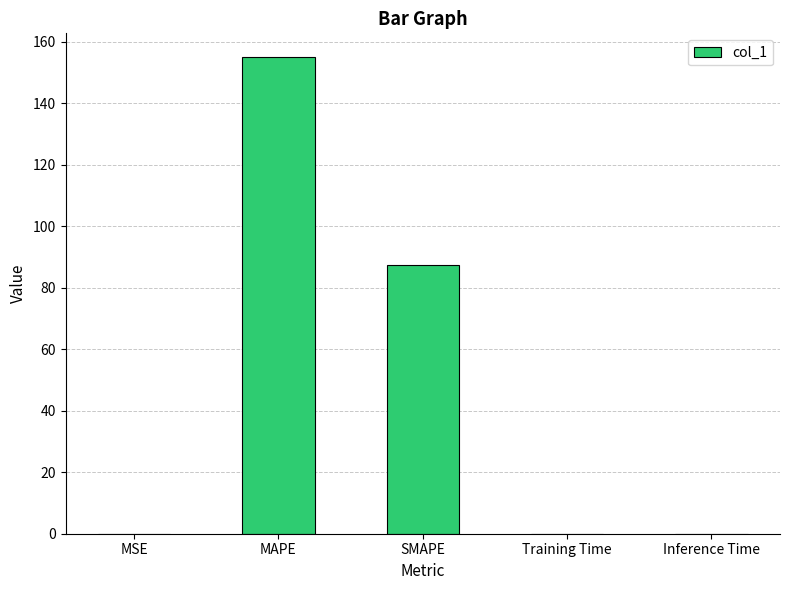

Between MAPE and SMAPE, which is larger?

MAPE